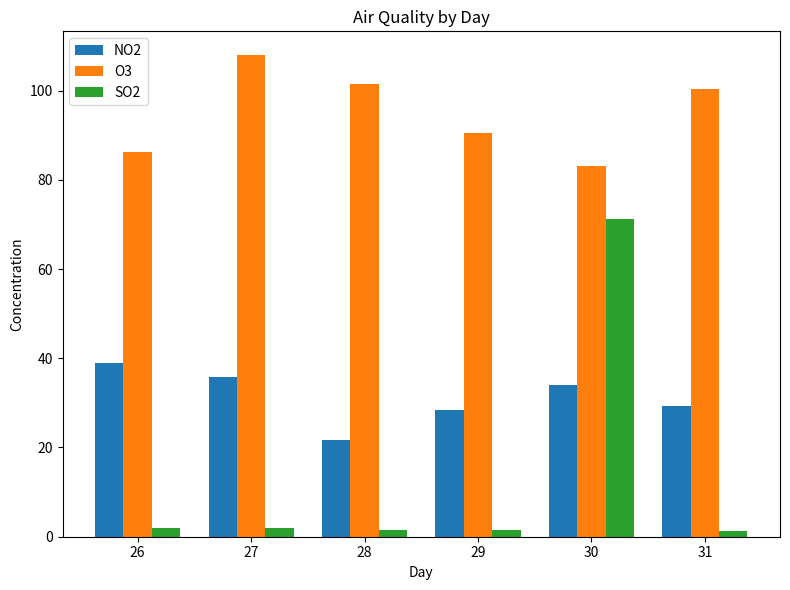

What is the sum of the SO2 values at 27 and 28?

3.6